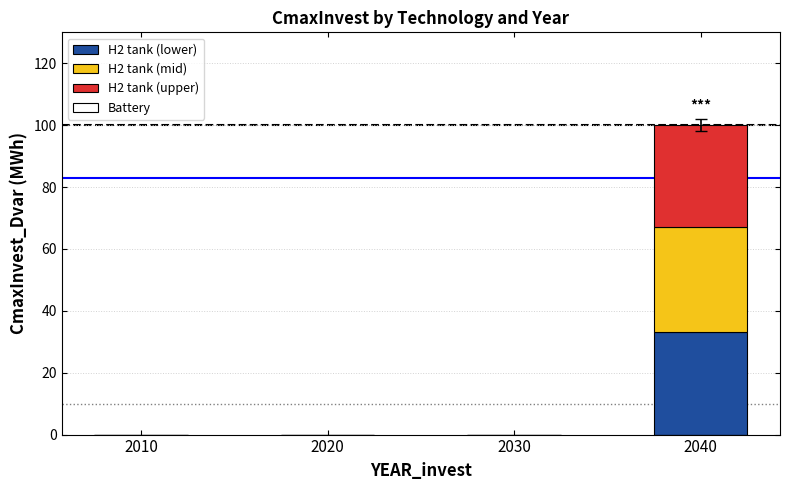

The value of H2 tank (lower) at 2040 is 33. True or false?

True